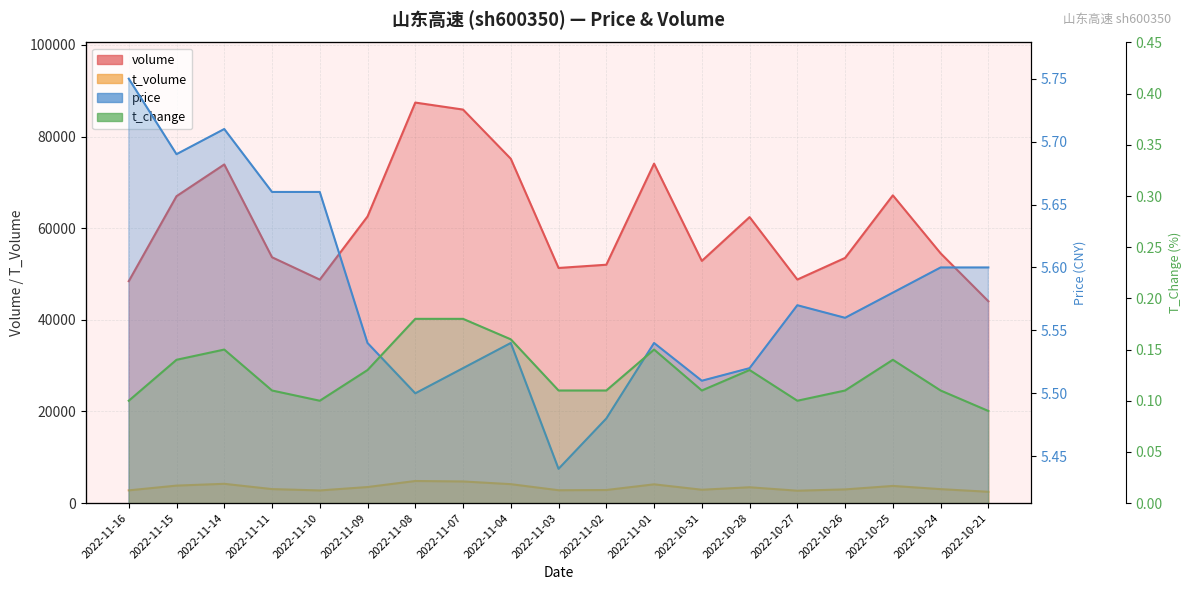

What is the label of the 19th point from the right?

2022-11-16